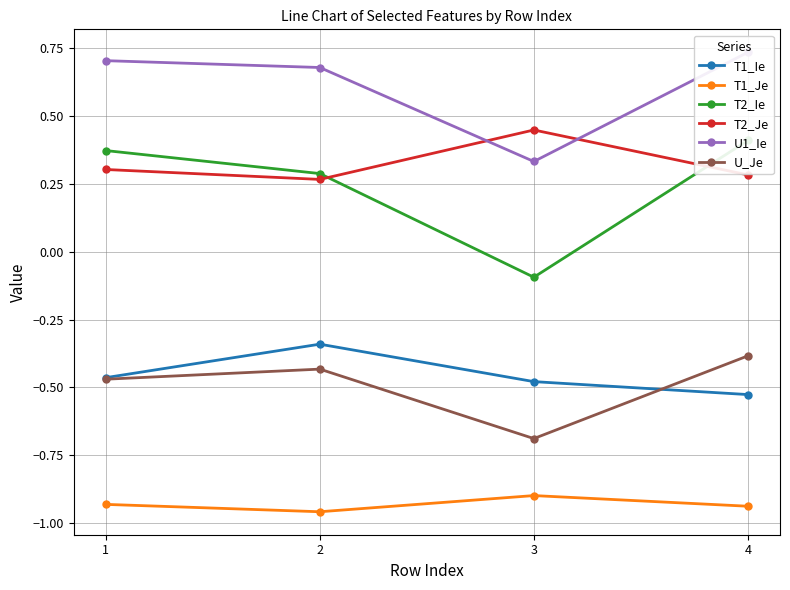

The T2_Je series shows 0.1 at 2. True or false?

False